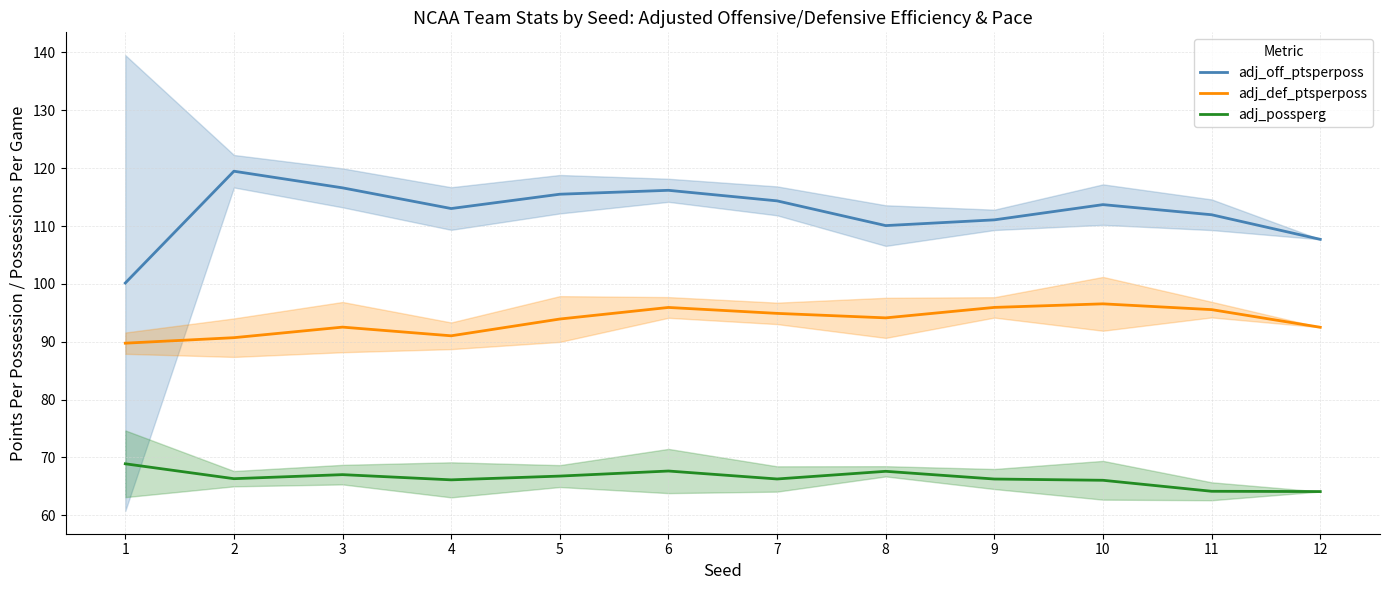

Count the number of categories in the chart.

12